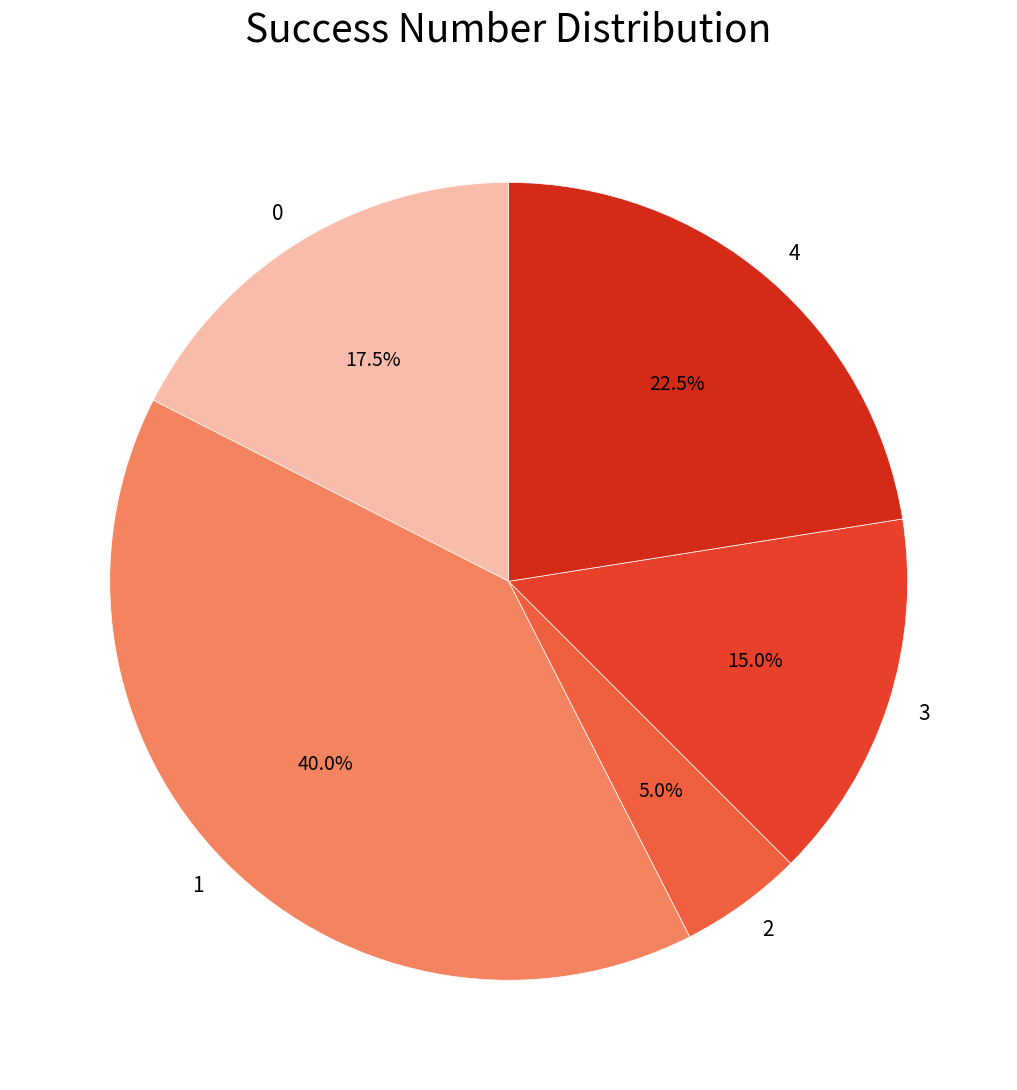

Rank the categories by value from highest to lowest.

1, 4, 0, 3, 2